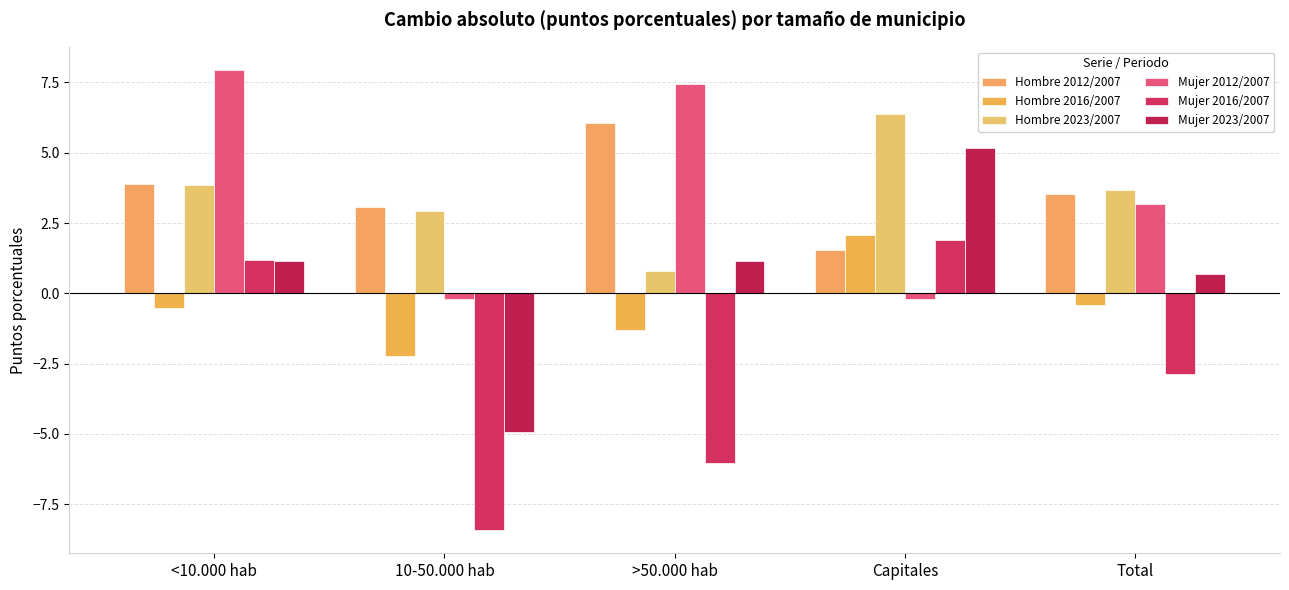

List the labels in order of Hombre 2023/2007 value, largest first.

Capitales, <10.000 hab, Total, 10-50.000 hab, >50.000 hab